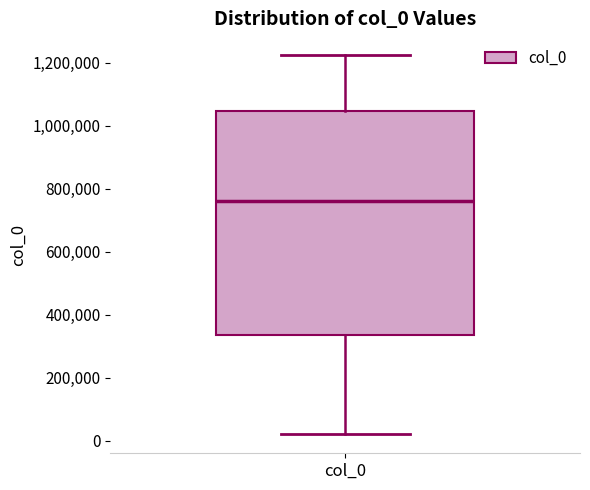

Read this box plot against the y-axis: the position of the median line, the range covered by the box, and the ends of both whiskers. The values are not printed on the chart, so give them approximately, as read against the axis.

median 760000, box 340000 to 1040000, whiskers 20000 to 1220000